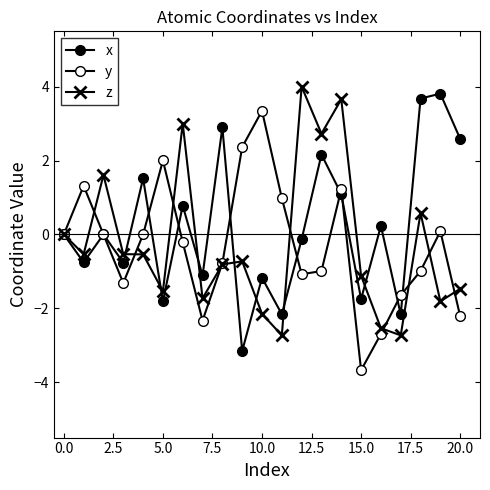

How many lines are shown in the chart?

3